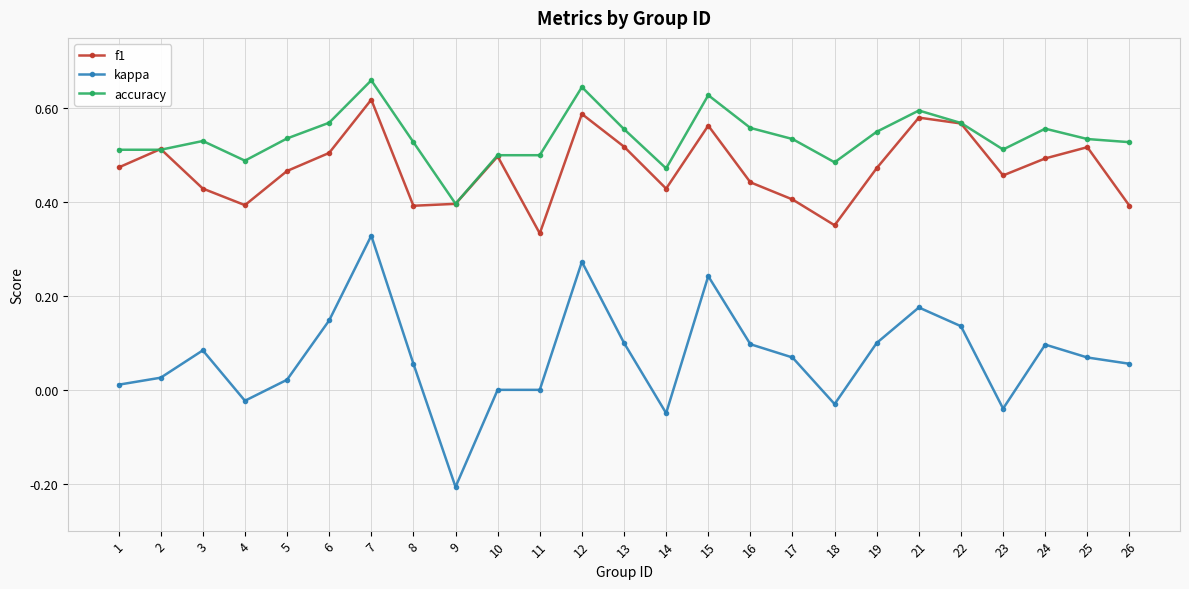

What is the sum of all kappa values?

1.7